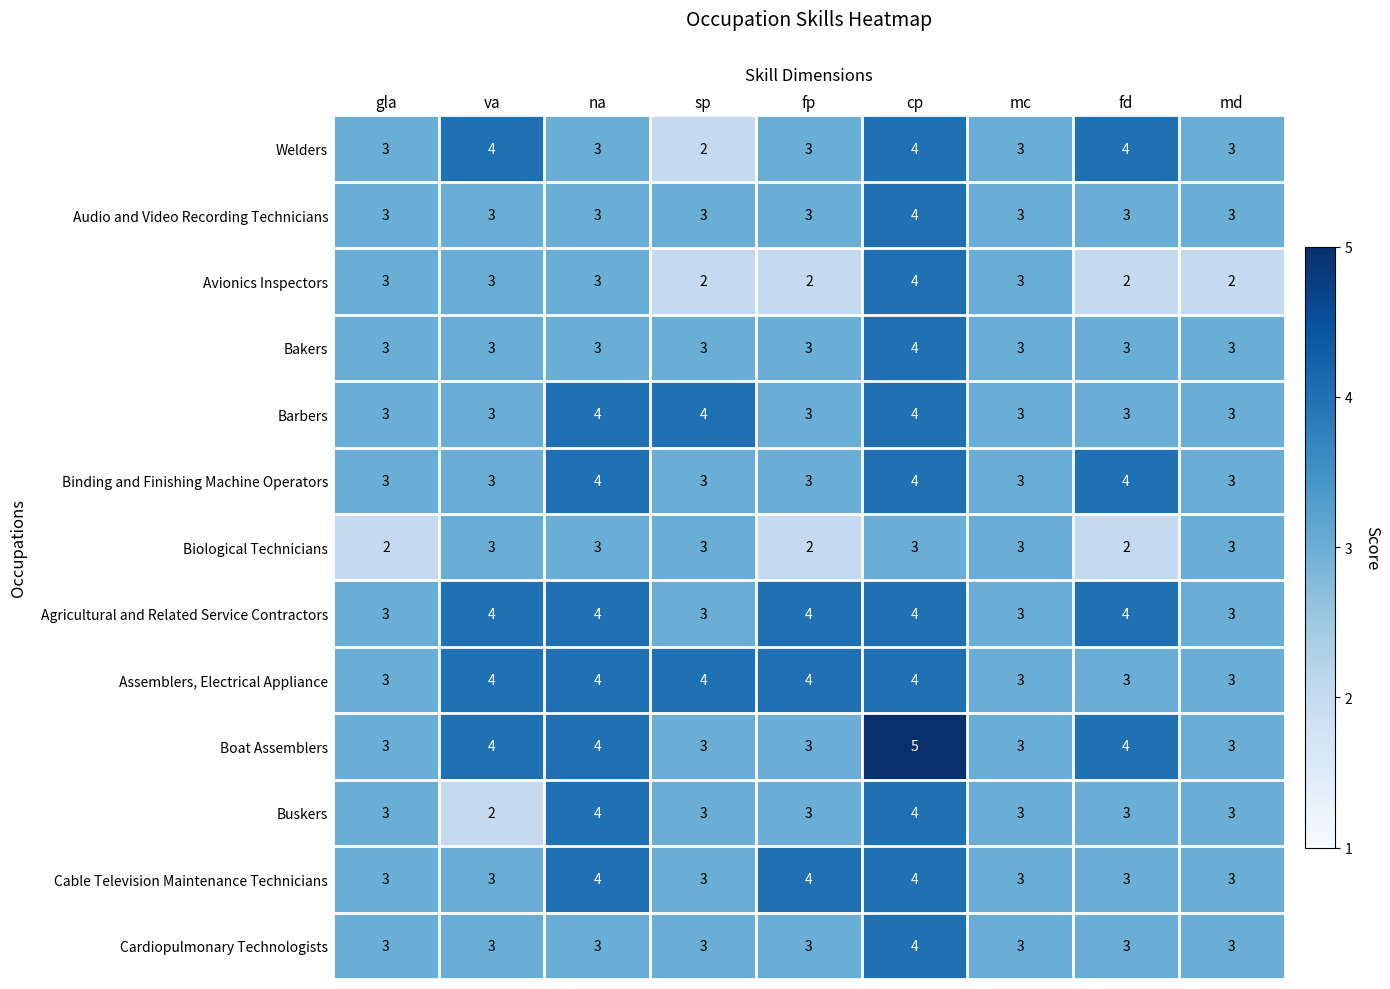

The Cable Television Maintenance Technicians series shows 3 at sp. True or false?

True